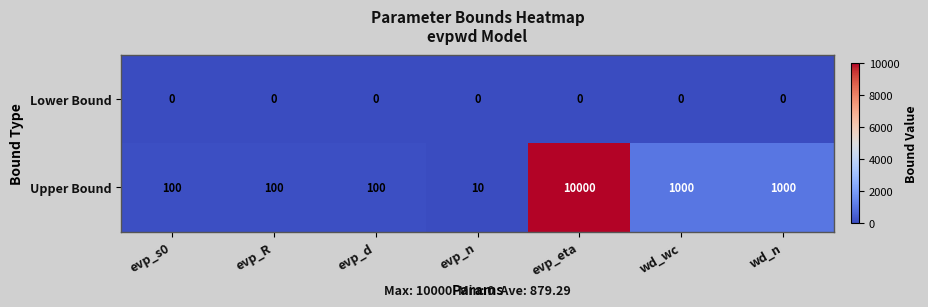

At which category is the sum across all series the highest?

evp_eta